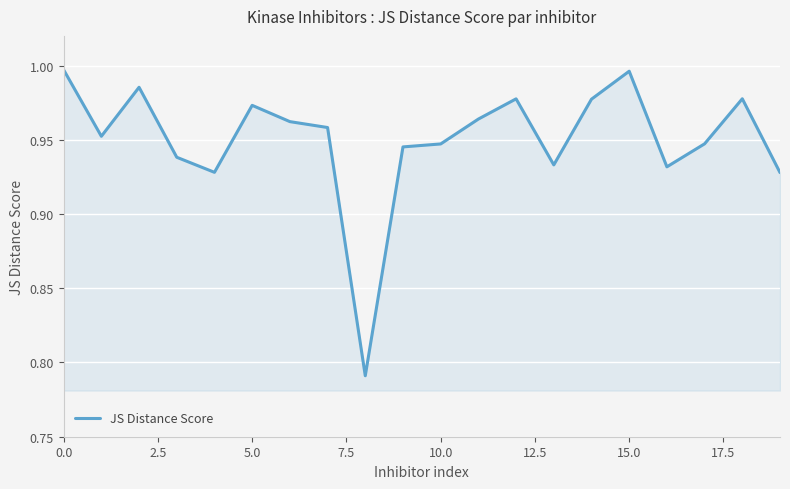

What is the difference between the second highest and minimum values?

0.2